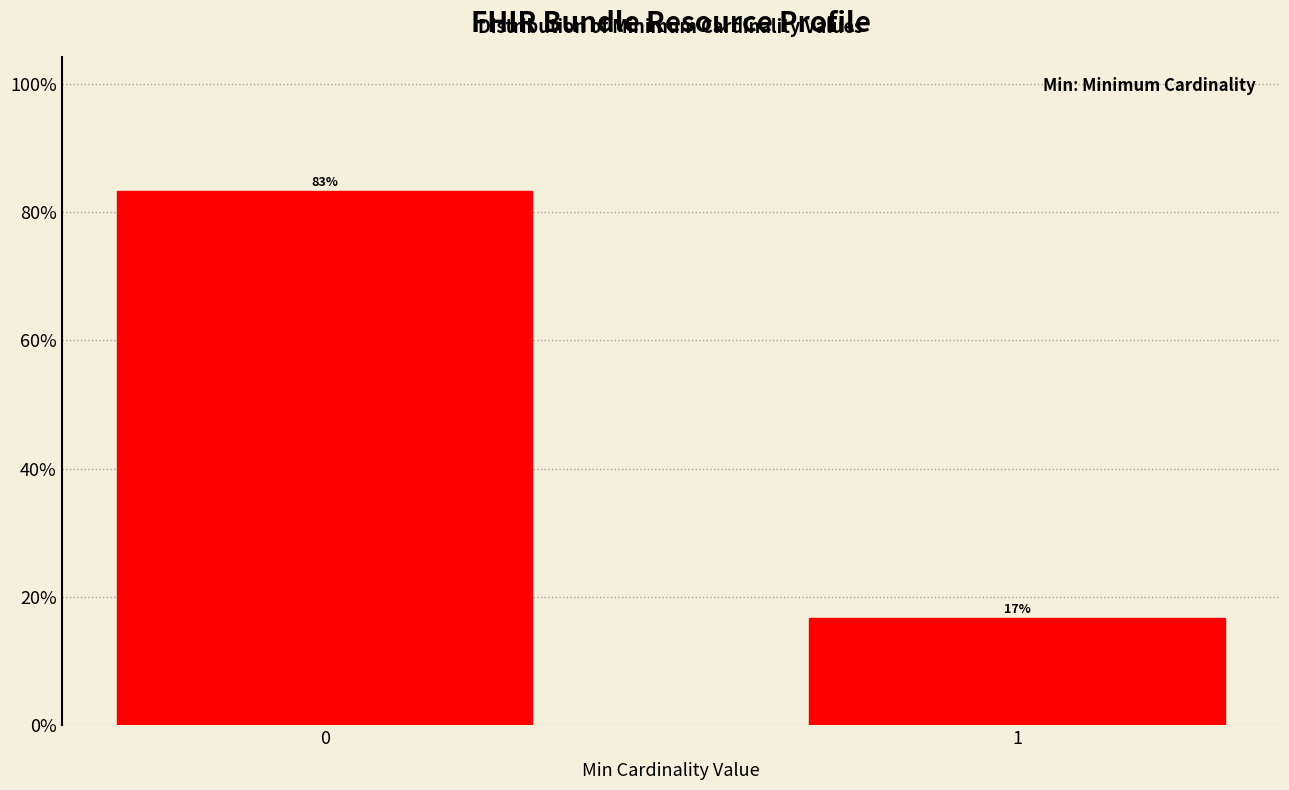

What is the approximate value at 1?

16.7